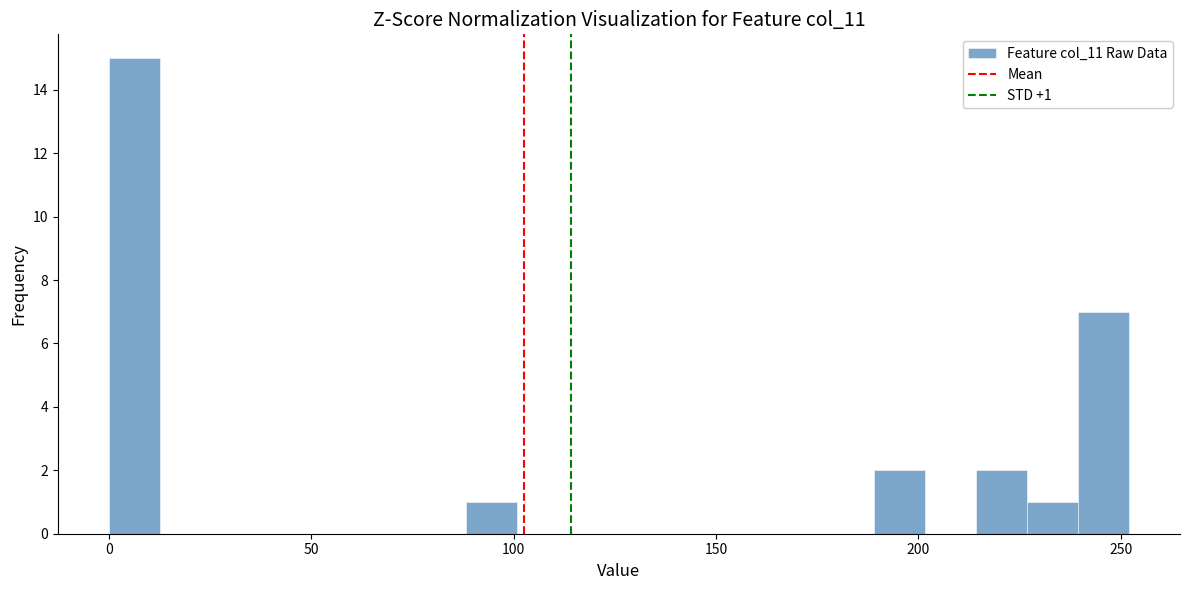

Read against the x-axis, roughly where is the centre of the tallest bar?

5